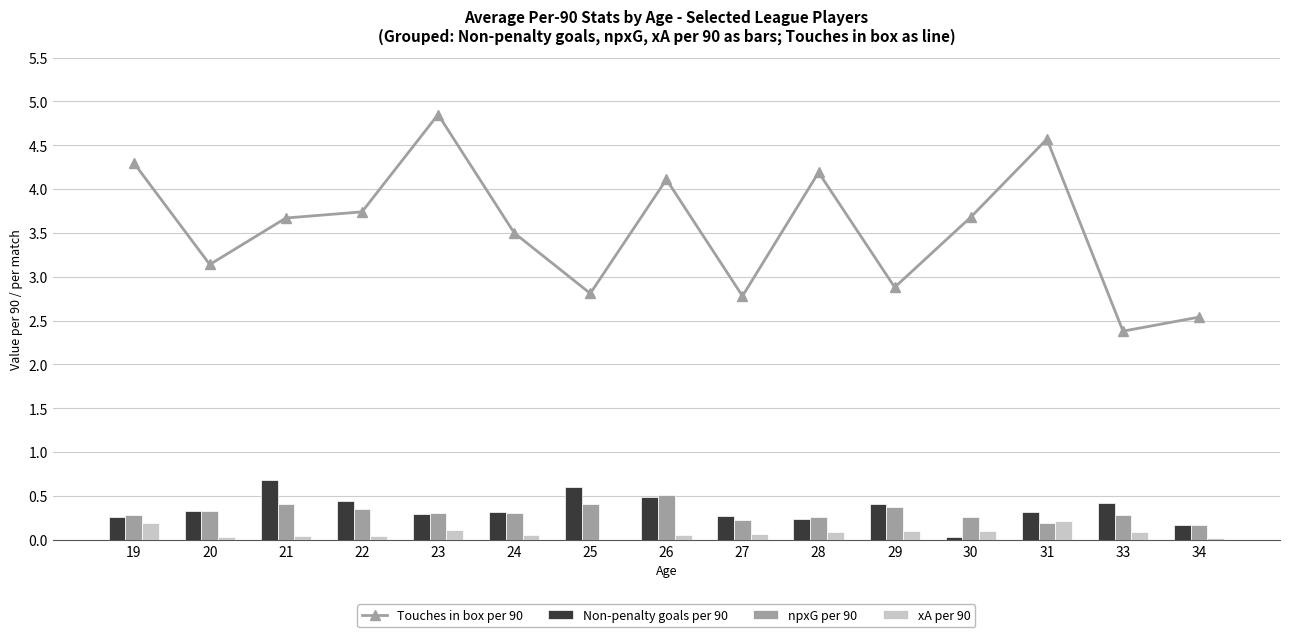

How many categories are shown in the chart?

15